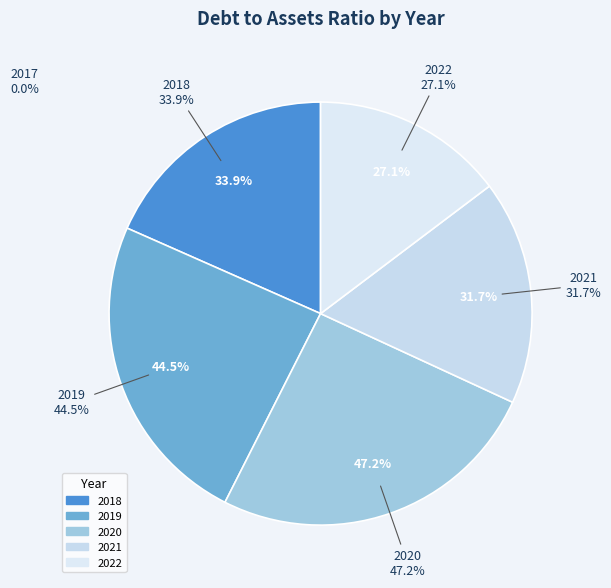

Which slice is the largest?

2020